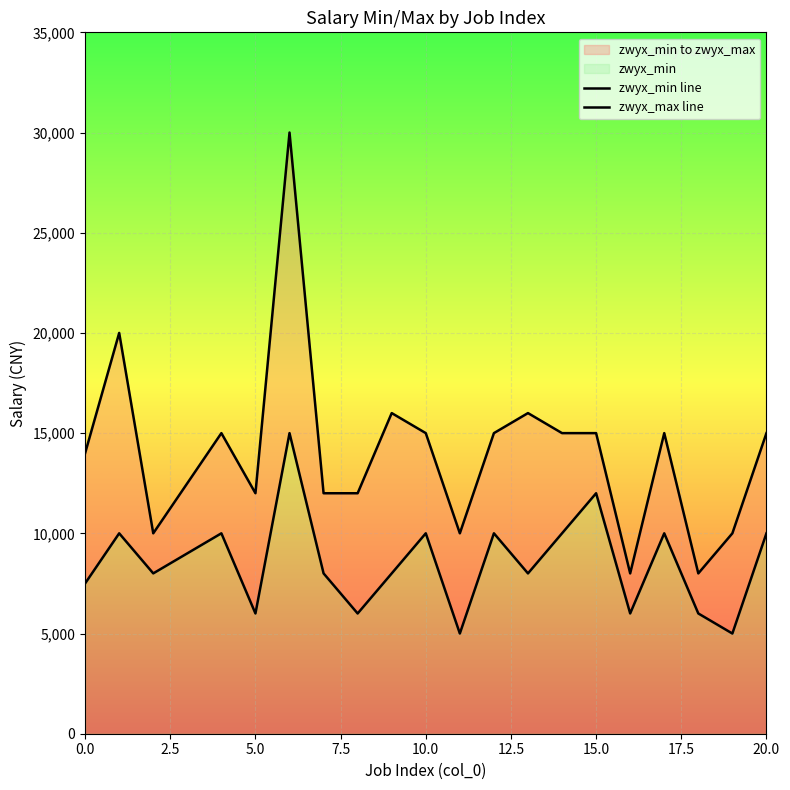

What is the maximum value for zwyx_min line?

15000